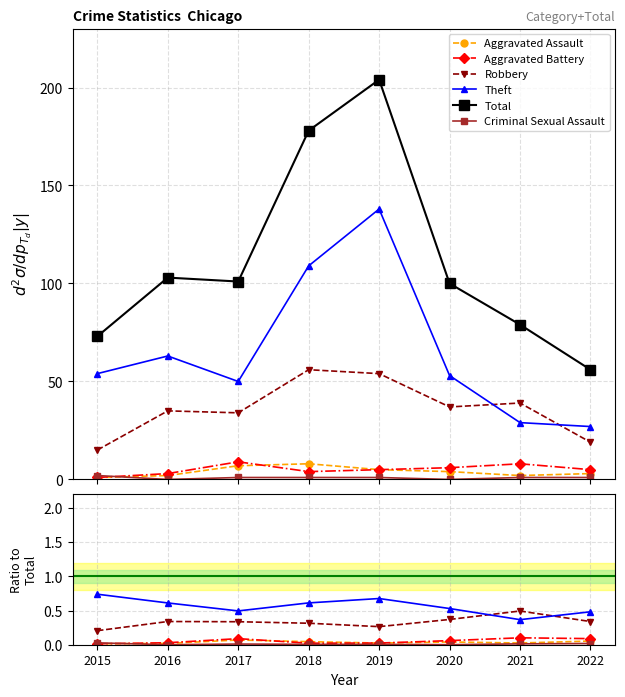

How many lines are shown in the chart?

6